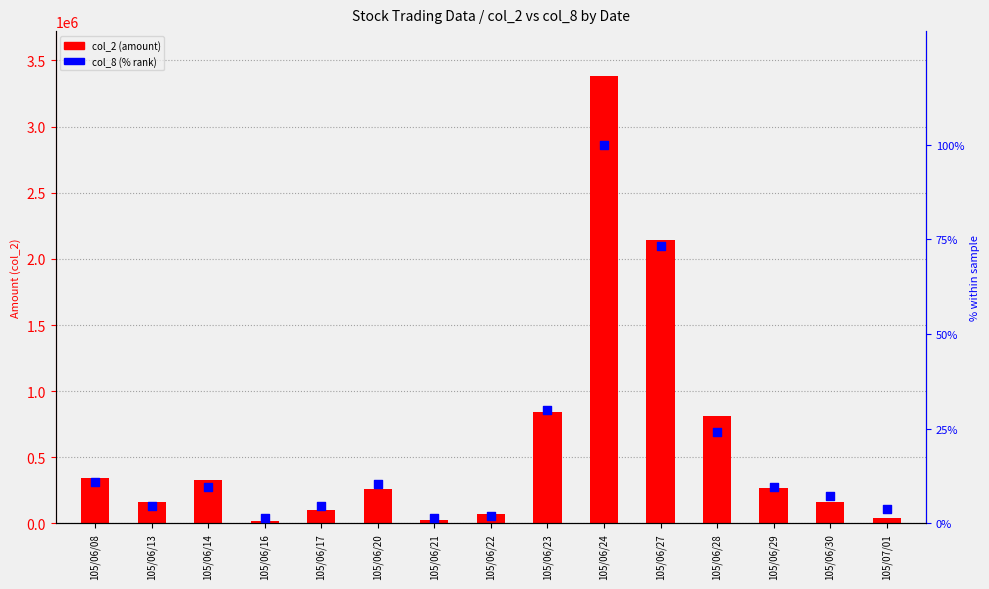

Which series has the largest total across all categories?

col_2 (amount)